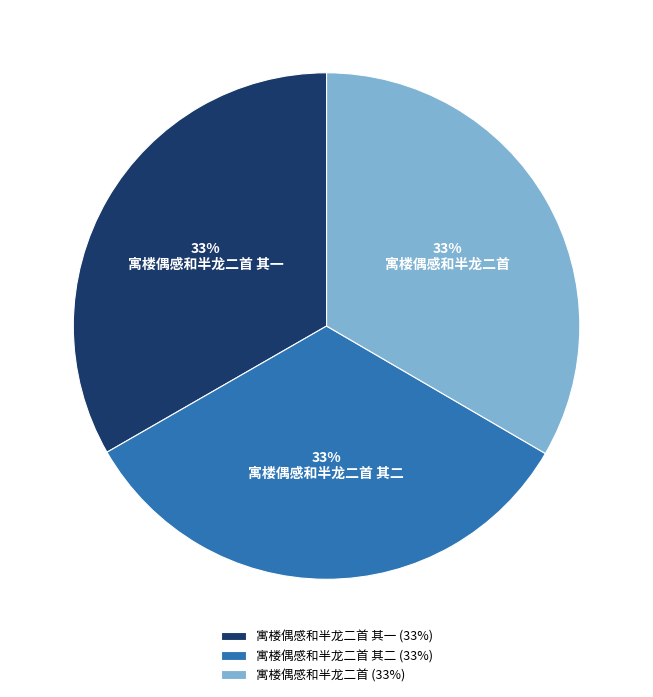

The 寓楼偶感和半龙二首 slice represents 26% of the pie. True or false?

False